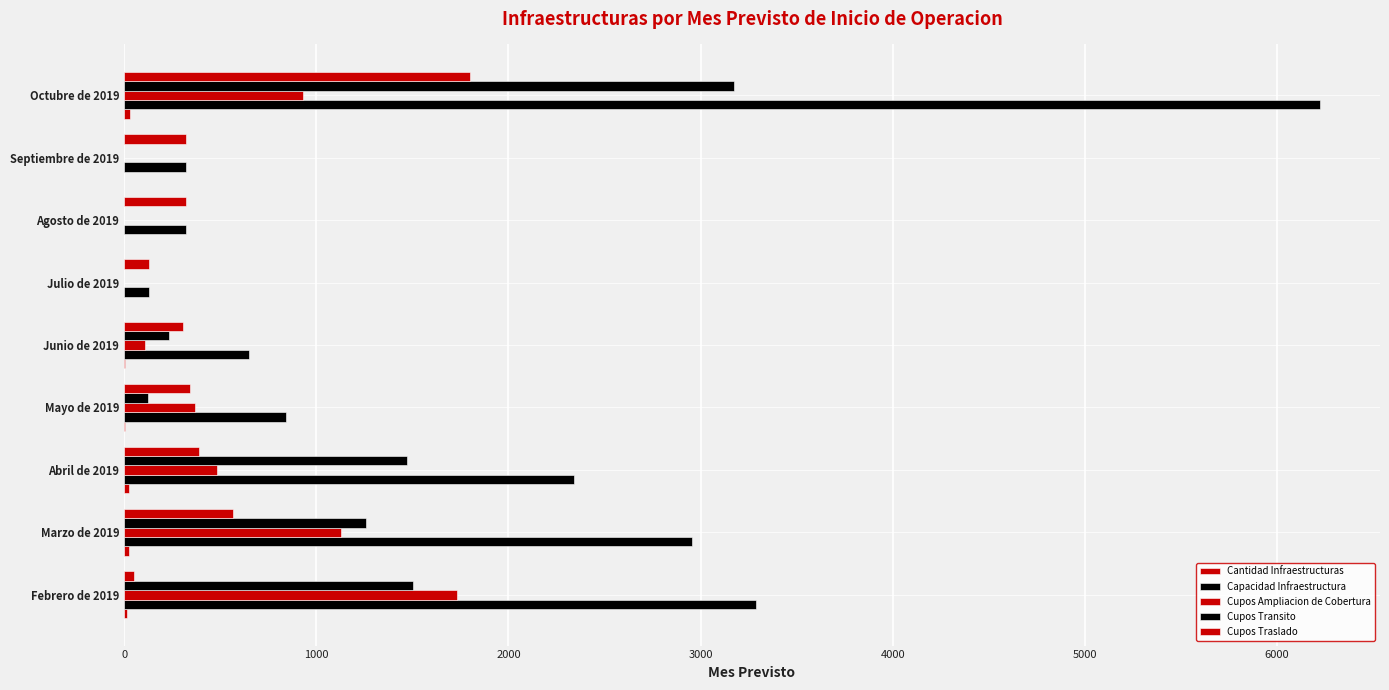

How many categories are shown in the chart?

9